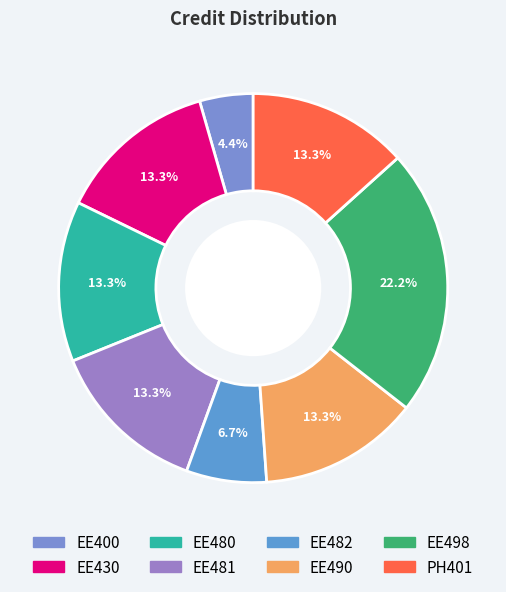

Rank the categories by value from highest to lowest.

EE498, EE430, EE480, EE481, EE490, PH401, EE482, EE400